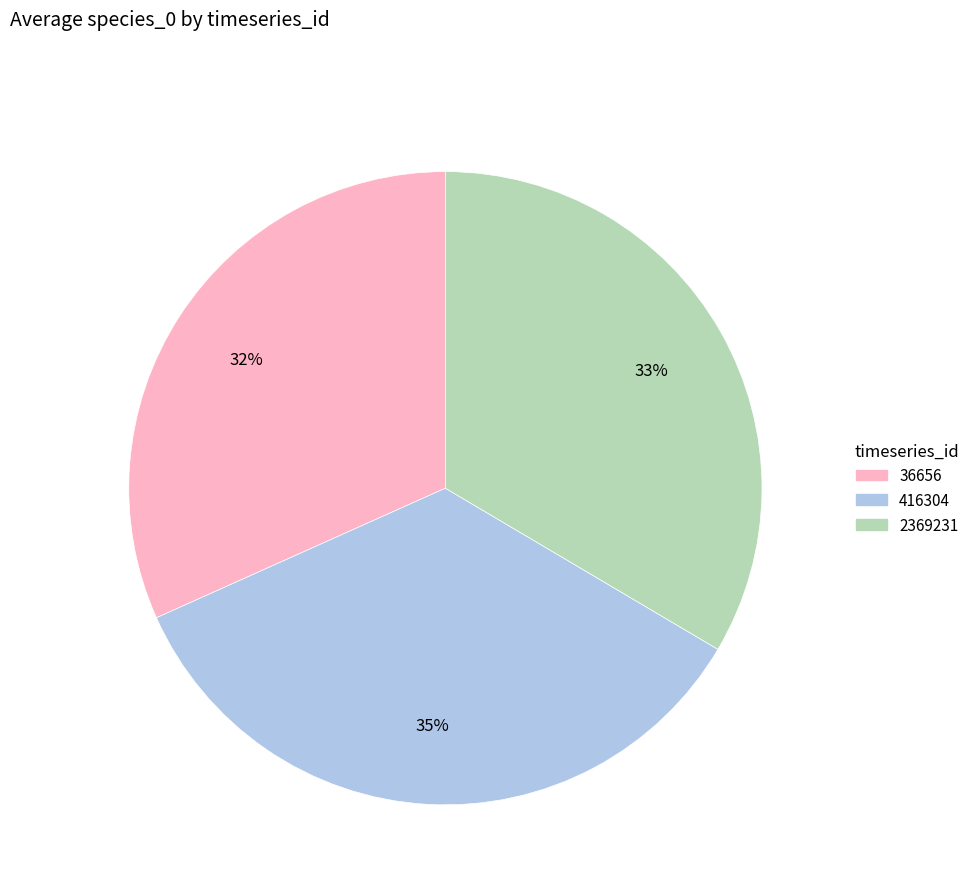

What is the smallest slice in the pie chart?

36656